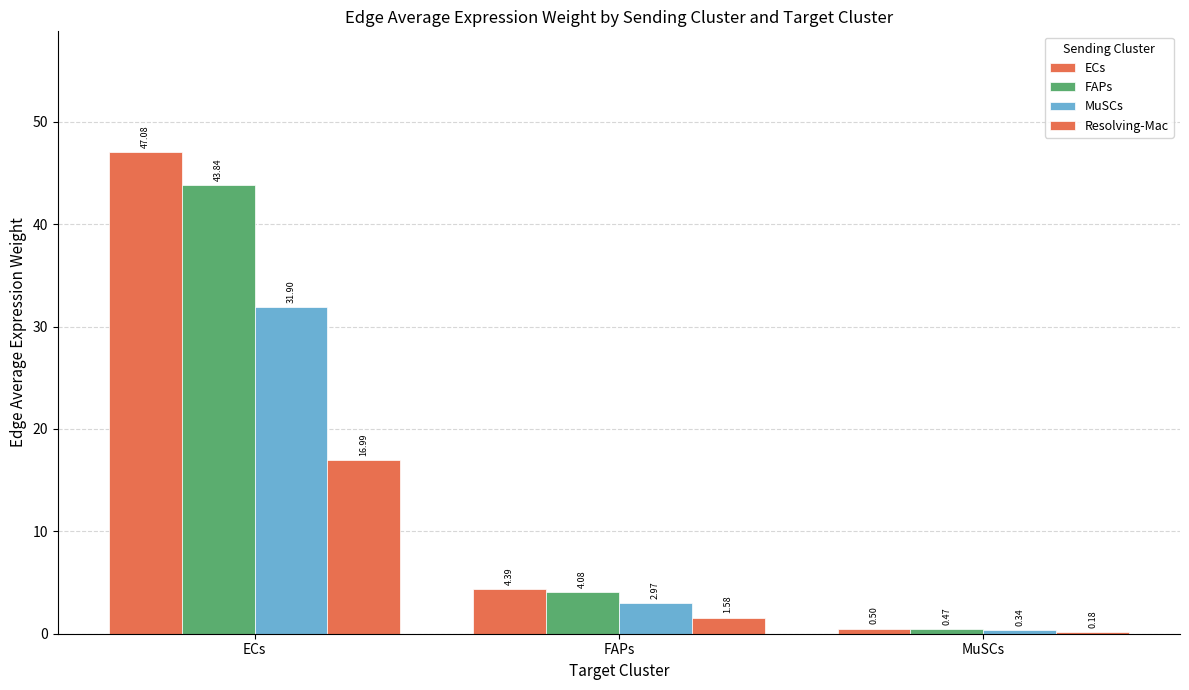

Reading right to left, extract all data points from this chart.

ECs: MuSCs=0.5	FAPs=4.4	ECs=47.1
FAPs: MuSCs=0.5	FAPs=4.1	ECs=43.8
MuSCs: MuSCs=0.3	FAPs=3.0	ECs=31.9
Resolving-Mac: MuSCs=0.2	FAPs=1.6	ECs=17.0